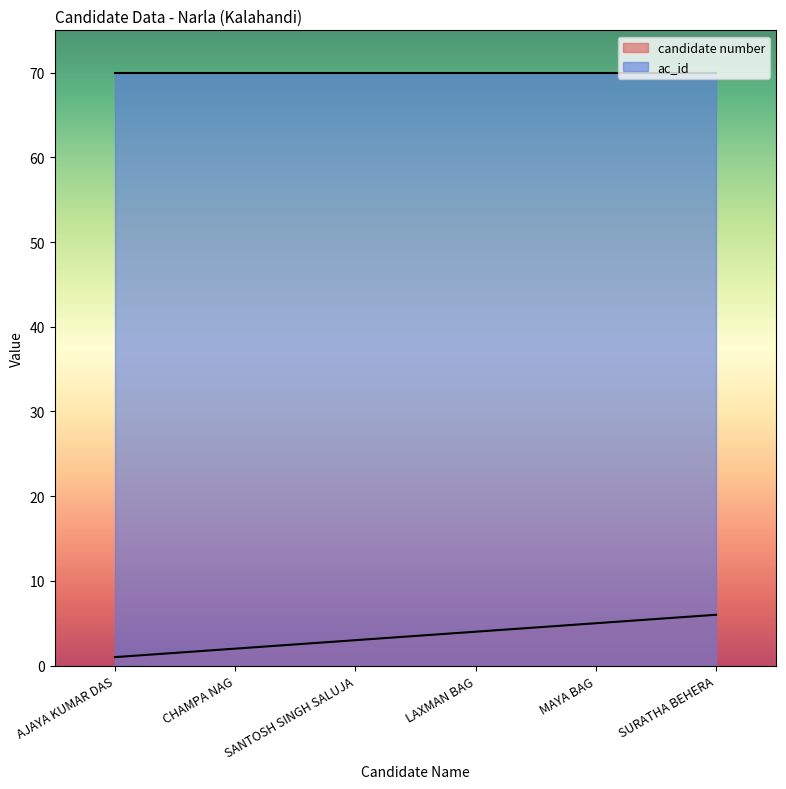

Rank the categories by value from highest to lowest.

SURATHA BEHERA, MAYA BAG, LAXMAN BAG, SANTOSH SINGH SALUJA, CHAMPA NAG, AJAYA KUMAR DAS